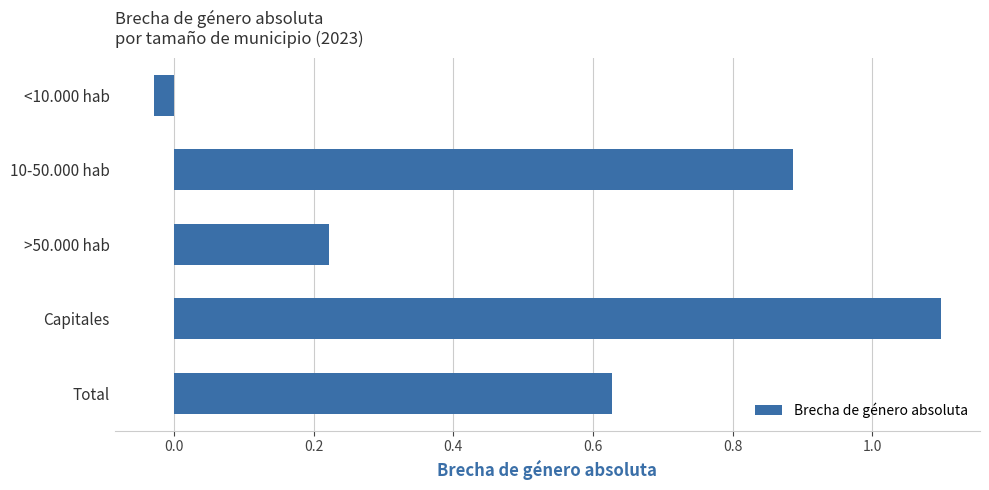

Which label corresponds to the largest value in the chart?

Capitales